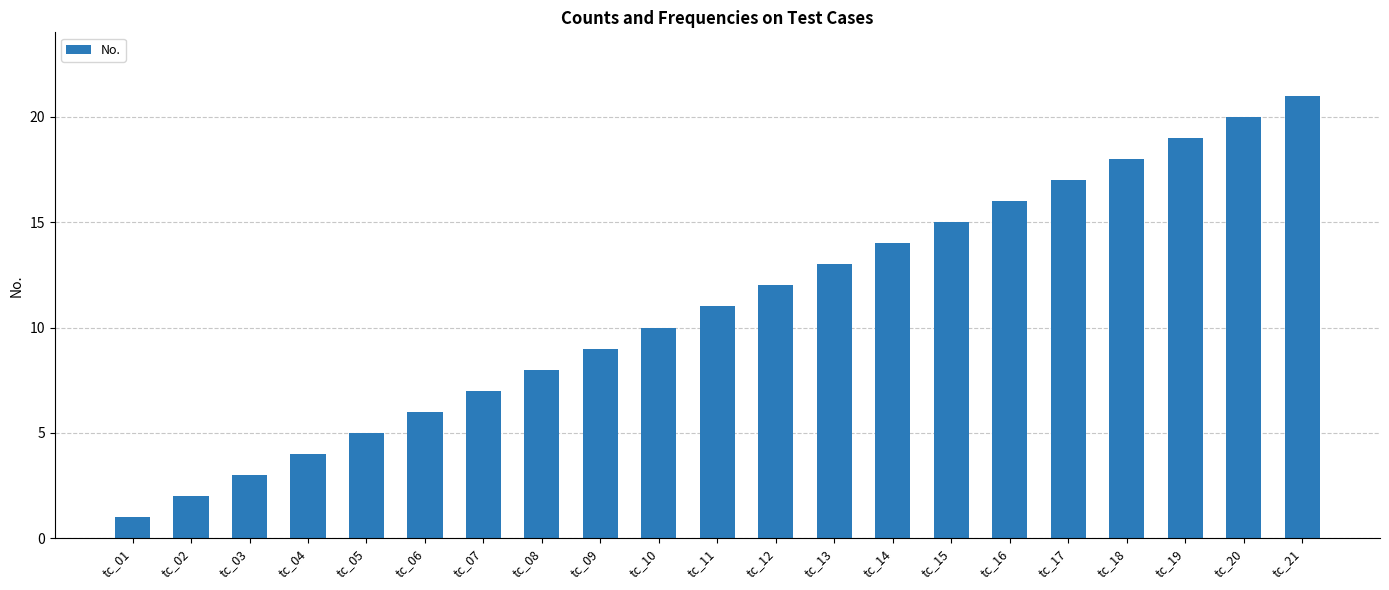

True or false: the data shows 20 at tc_20.

True